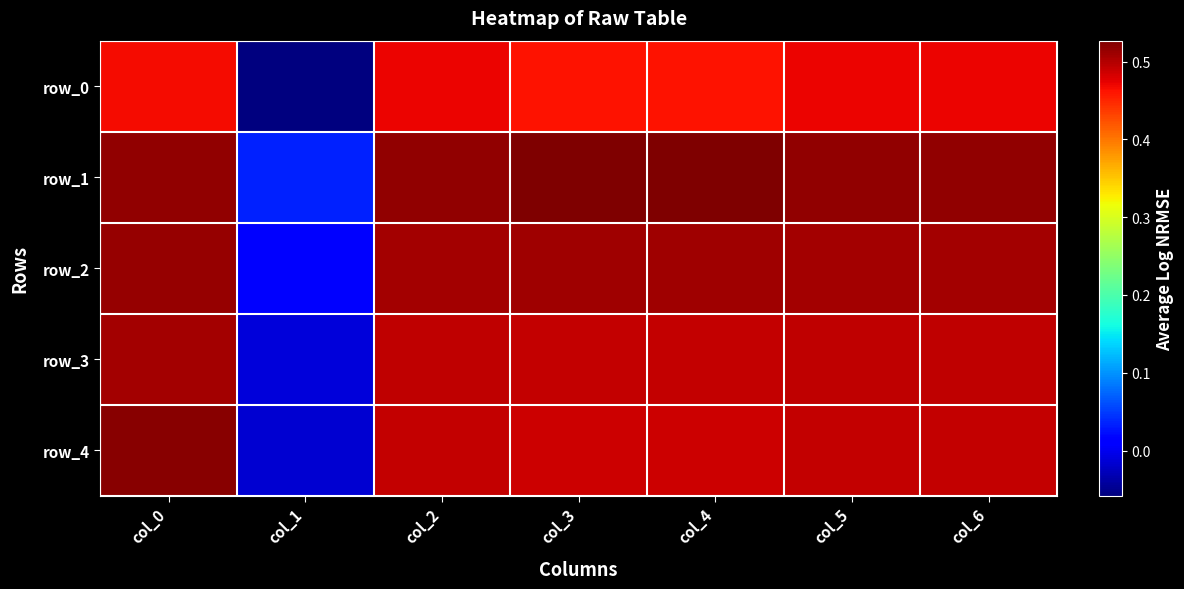

What is the highest value of the row_4 series?

0.5